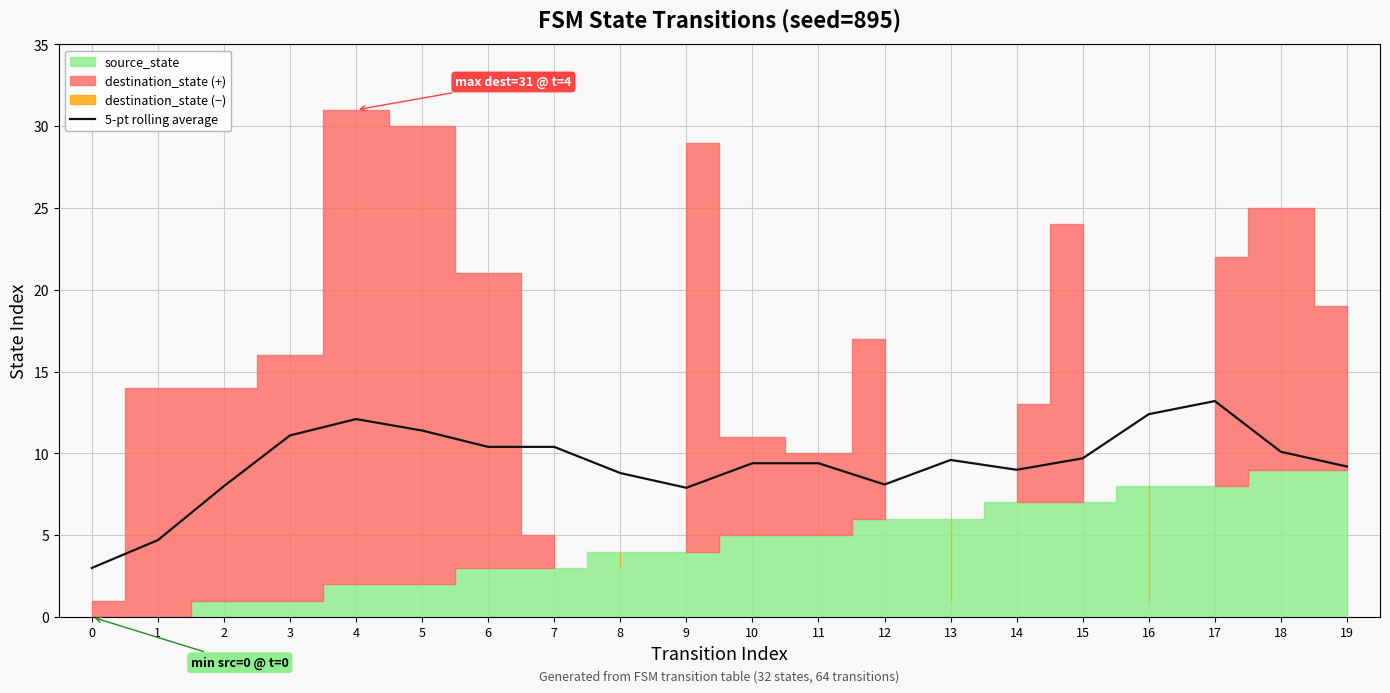

What is the difference between the second highest and second lowest values?

7.7